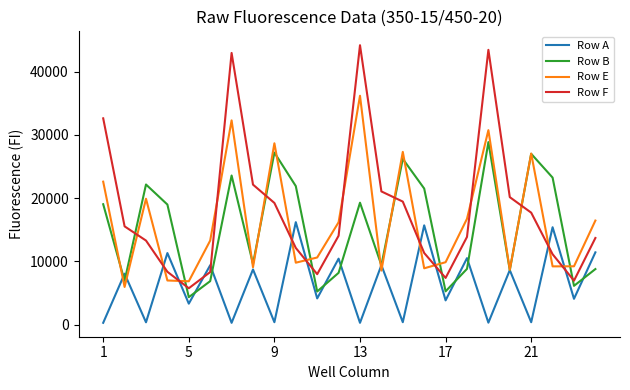

Which series has the widest spread of values?

Row F